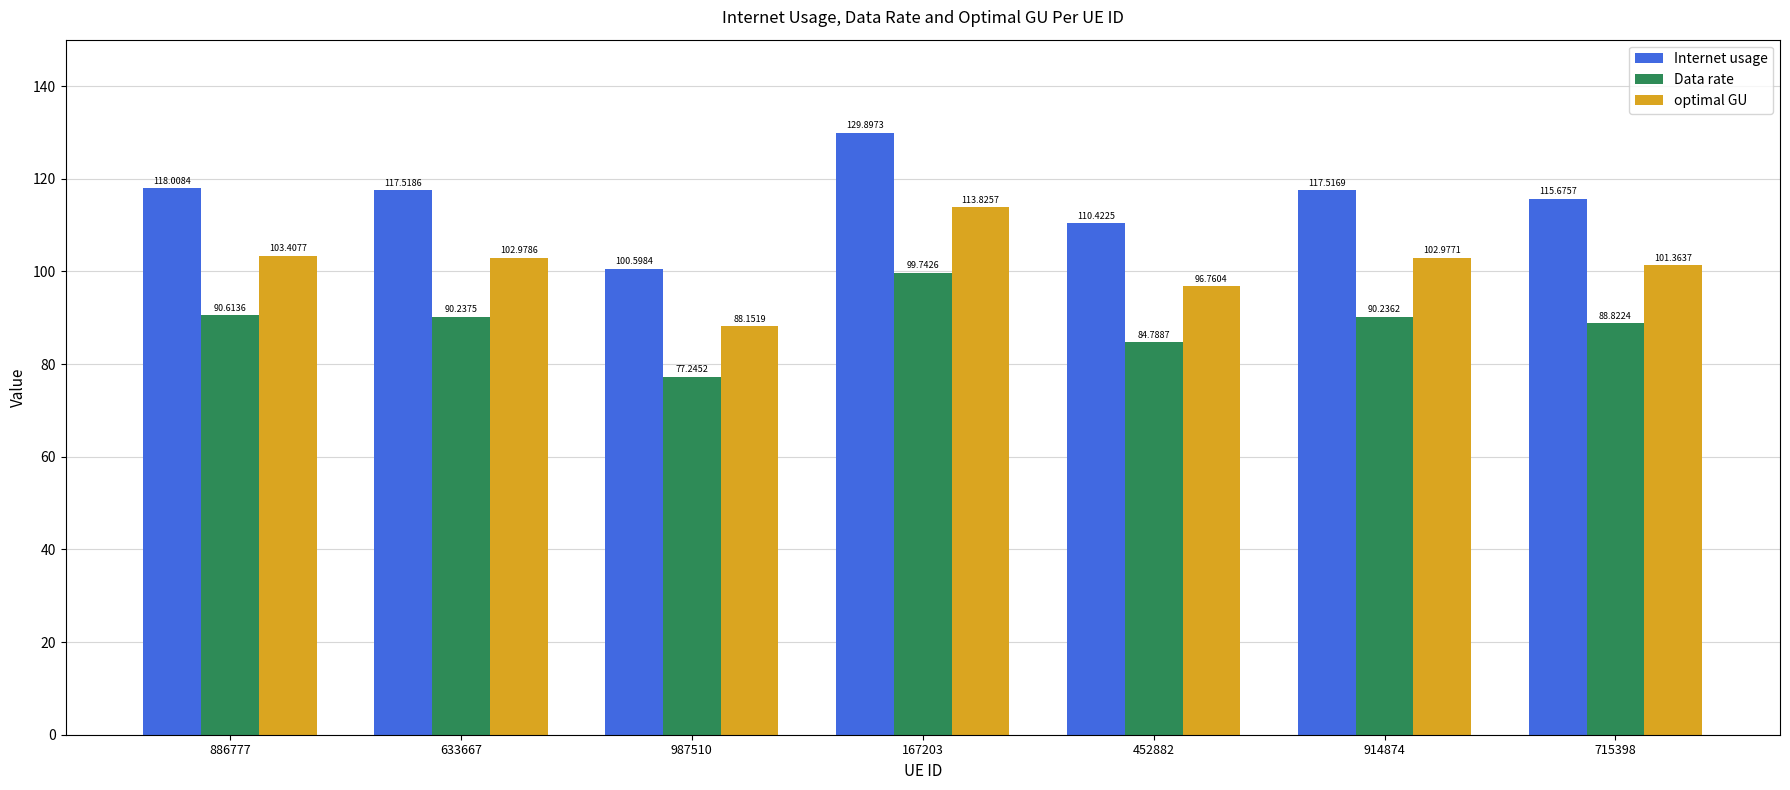

What is the maximum value shown in the chart?

129.9